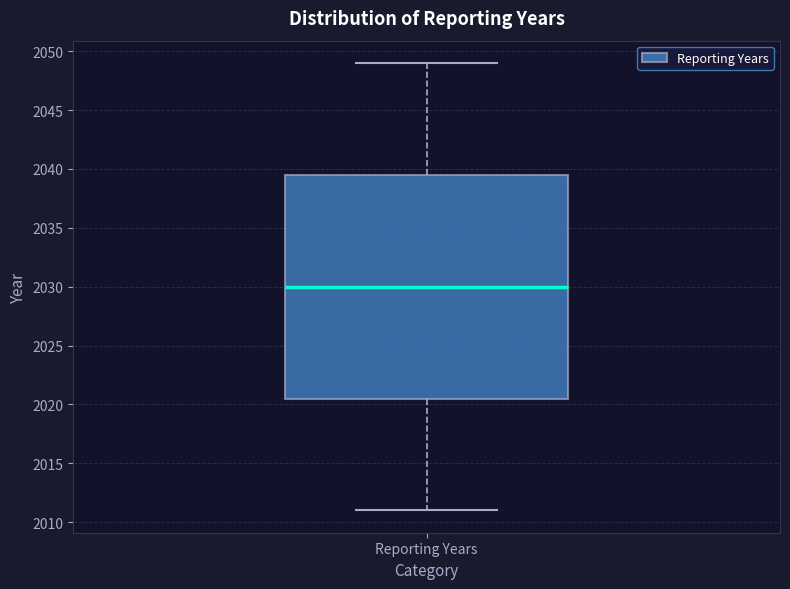

Read this box plot against the y-axis: the position of the median line, the range covered by the box, and the ends of both whiskers. The values are not printed on the chart, so give them approximately, as read against the axis.

median 2030.0, box 2020.5 to 2039.5, whiskers 2011.0 to 2049.0